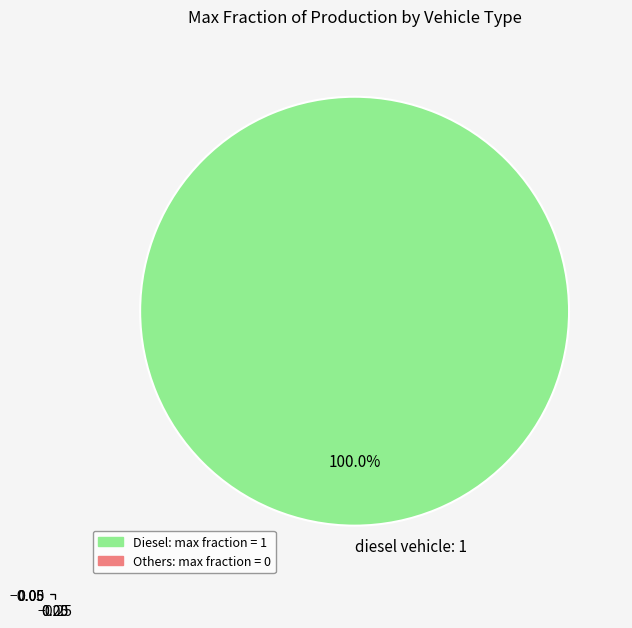

Rank the categories by value from lowest to highest.

diesel vehicle: 1